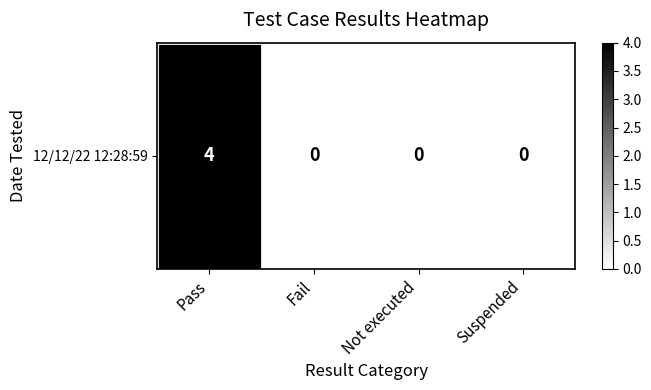

How many values exceed 0?

1